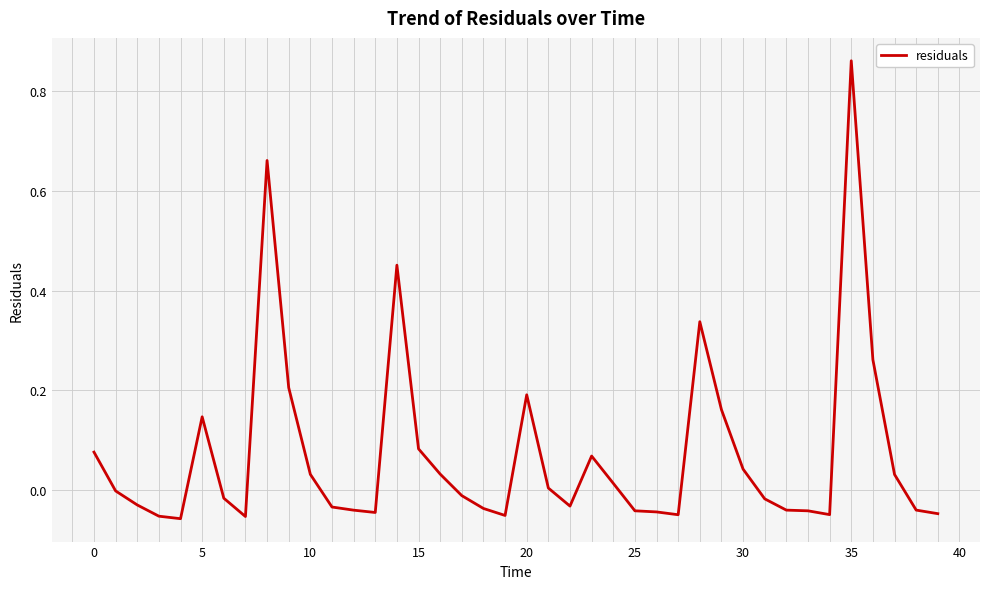

What is the sum of all values?

2.8